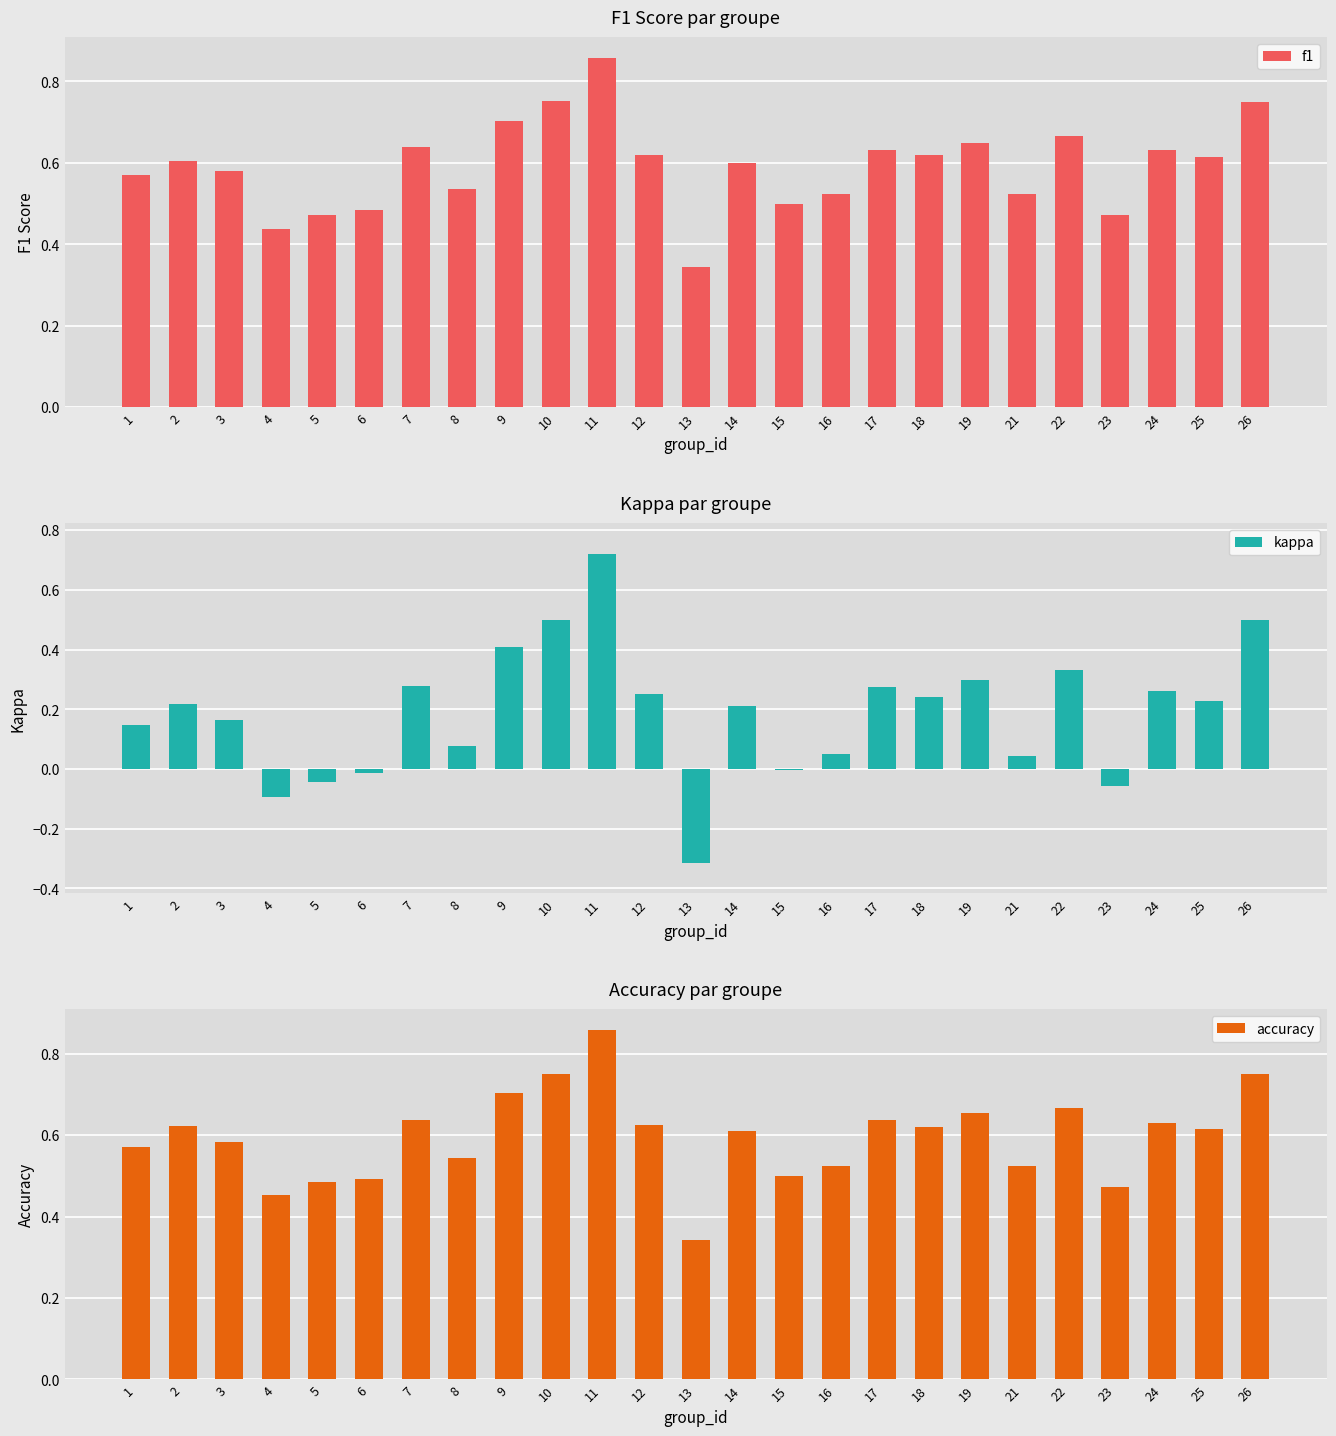

Which label corresponds to the largest value in the chart?

11